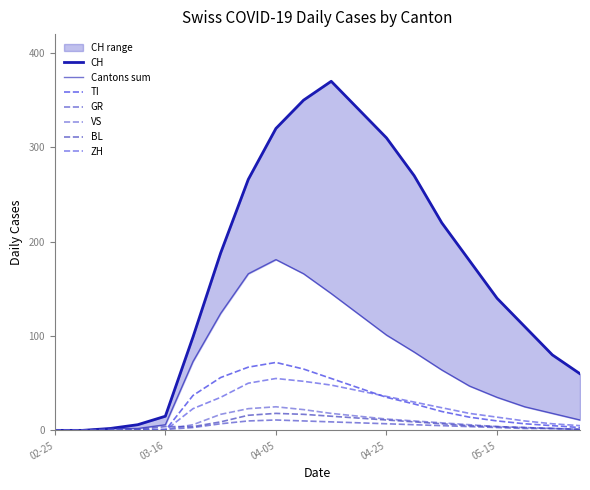

Reading right to left, what are all the values shown in this chart?

CH: 60	80	110	140	180	220	270	310	340	370	350	320	266	188	99	15	6	2	0	0
TI: 3	5	7	10	14	20	28	35	45	55	65	72	67	56	37	0	0	0	0	0
GR: 1	2	2	3	4	5	6	7	8	9	10	11	10	7	3	1	0	0	0	0
VS: 1	2	3	4	6	8	10	12	15	18	22	25	23	17	6	1	1	0	0	0
BL: 1	2	3	4	5	7	9	11	13	15	17	18	16	9	4	4	1	2	0	0
ZH: 5	7	10	14	18	24	30	36	42	48	52	55	50	35	23	0	0	0	0	0